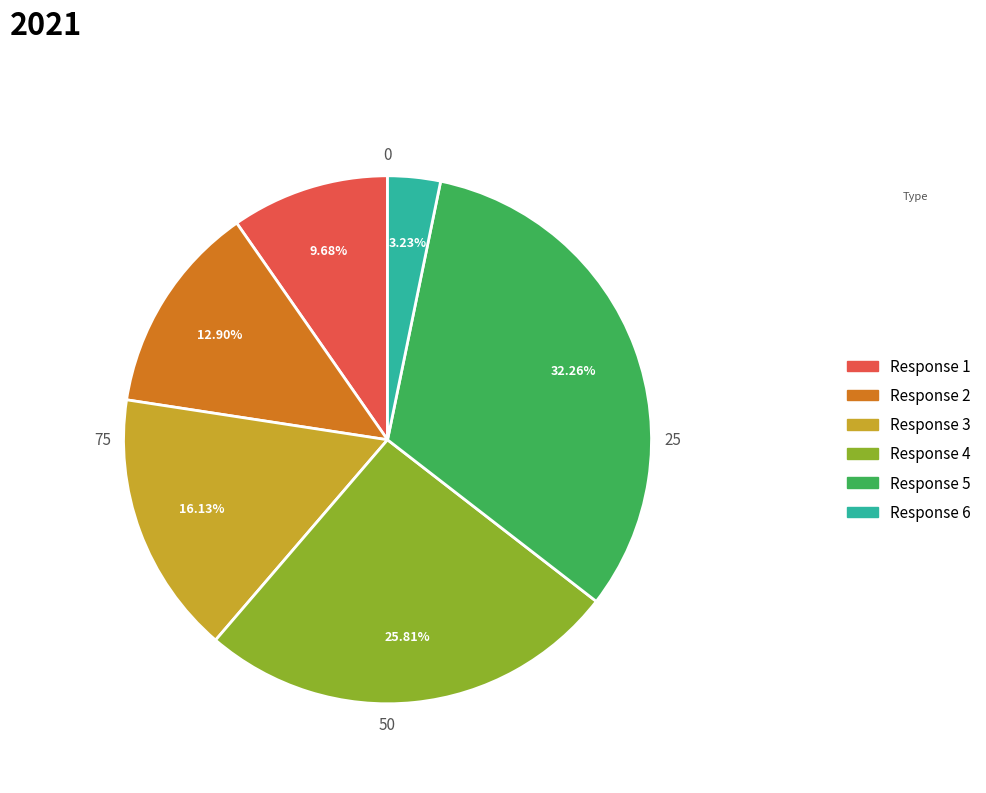

Is there a majority slice in this chart?

No